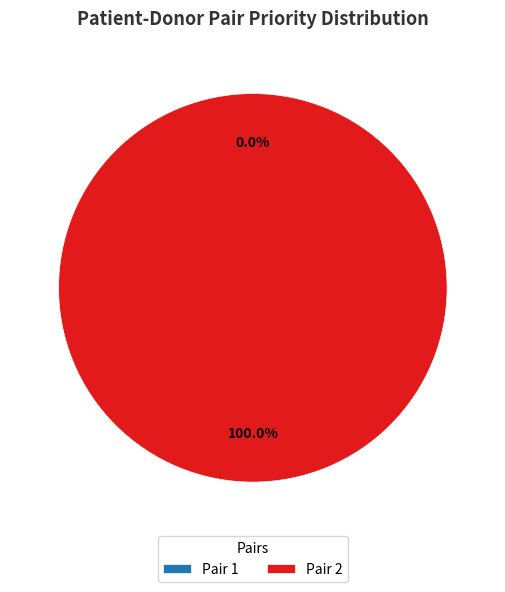

How many segments does this pie chart have?

2